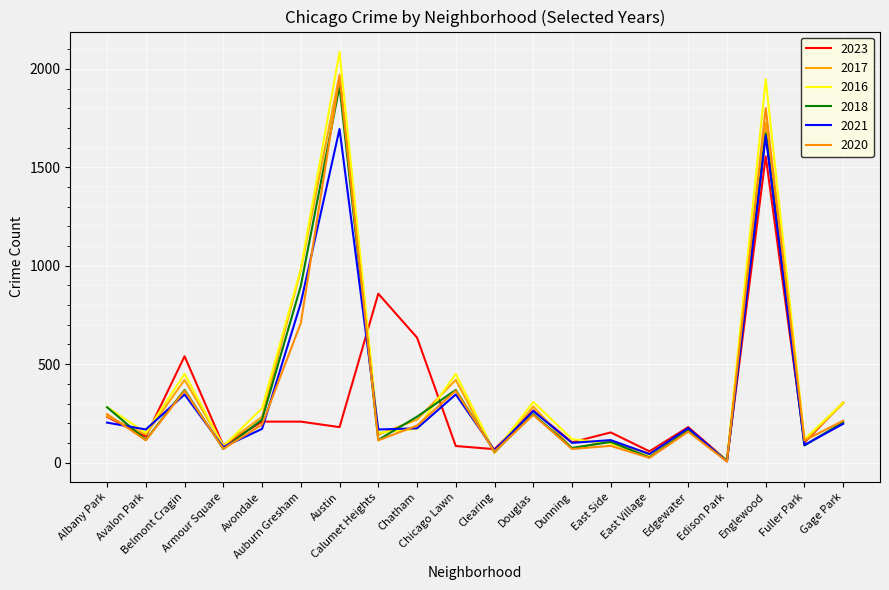

What value does the 2018 series have at Avalon Park, to the nearest 50?

100